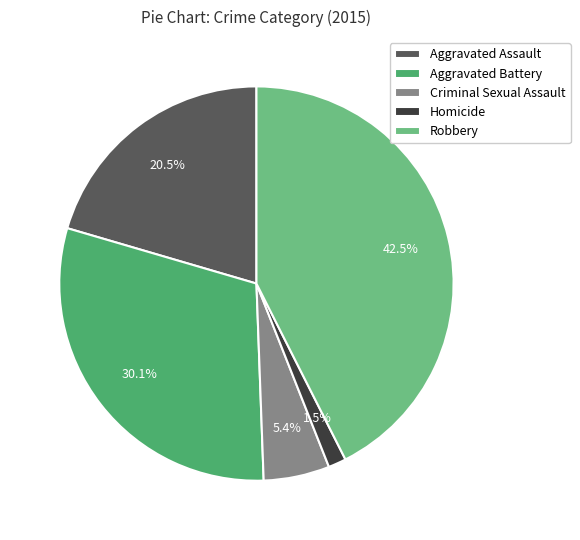

Which has a higher value, Robbery or Aggravated Assault?

Robbery